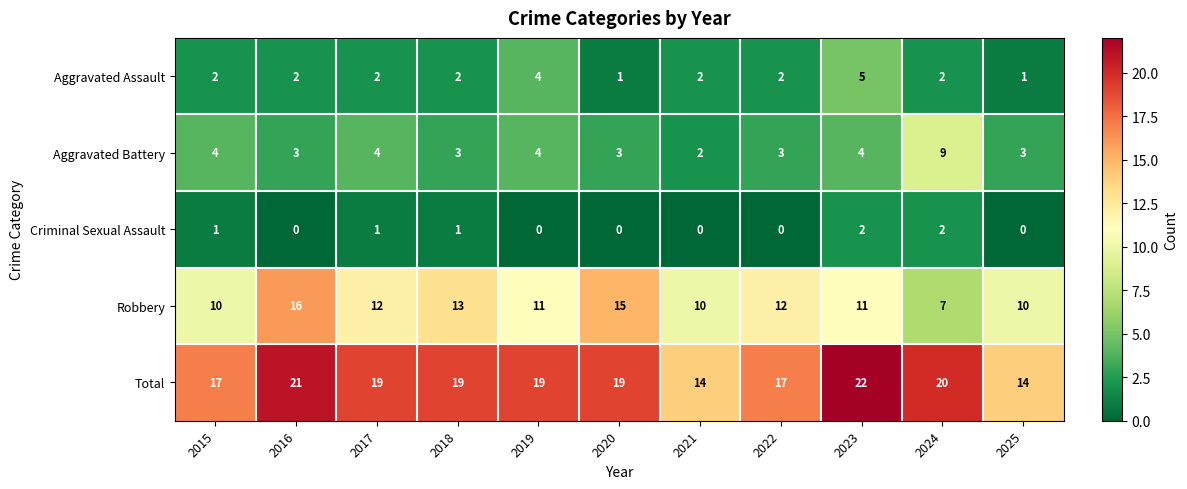

Which series has the widest spread of values?

Robbery